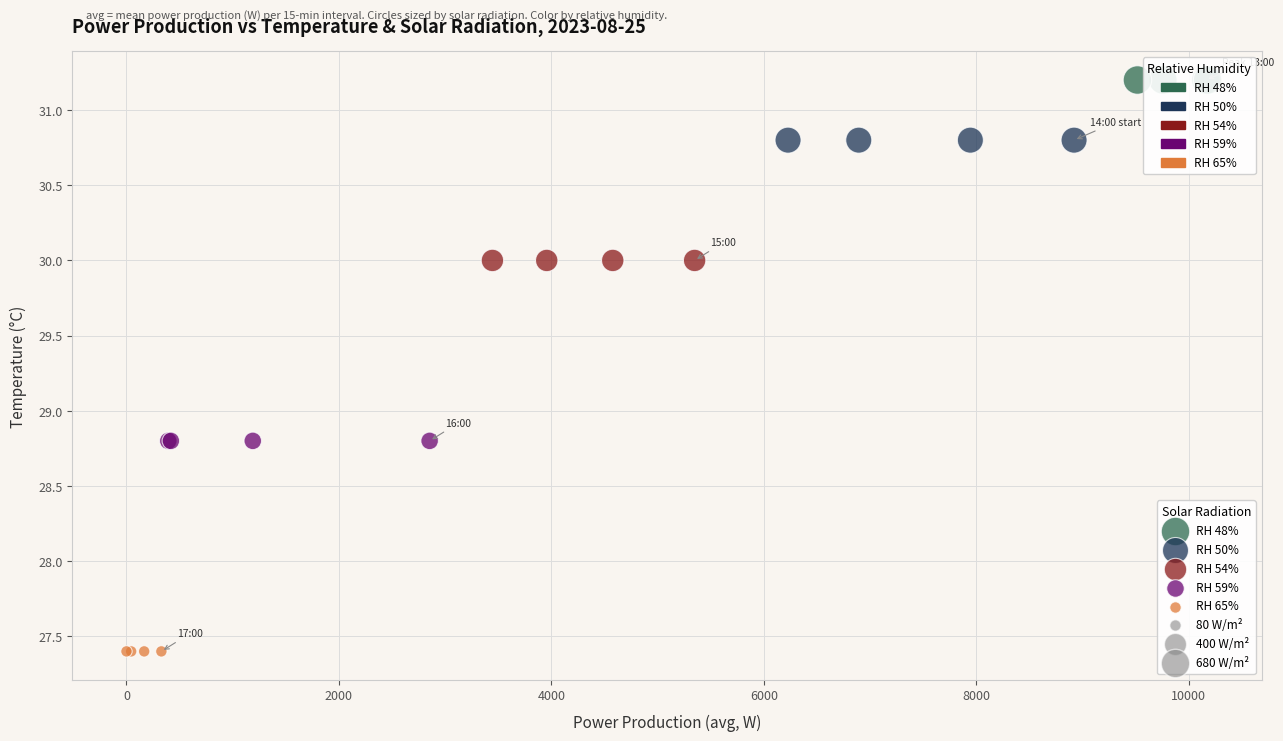

Which series contains the lowest Y value?

RH 65%